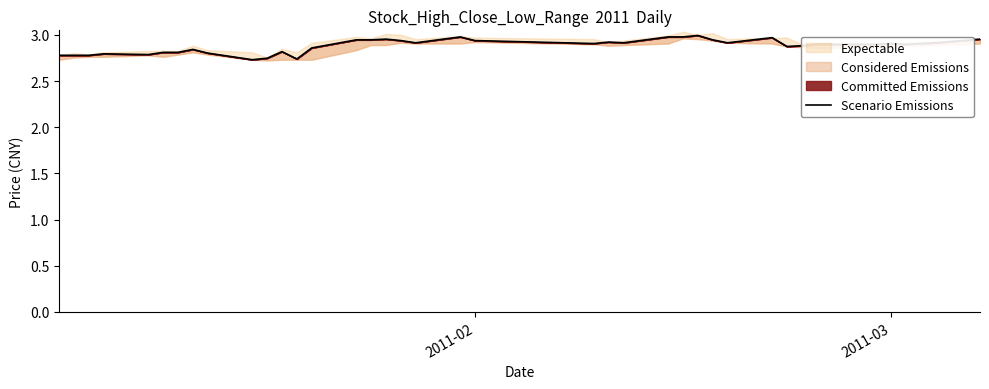

What is the sum of all values?

115.3